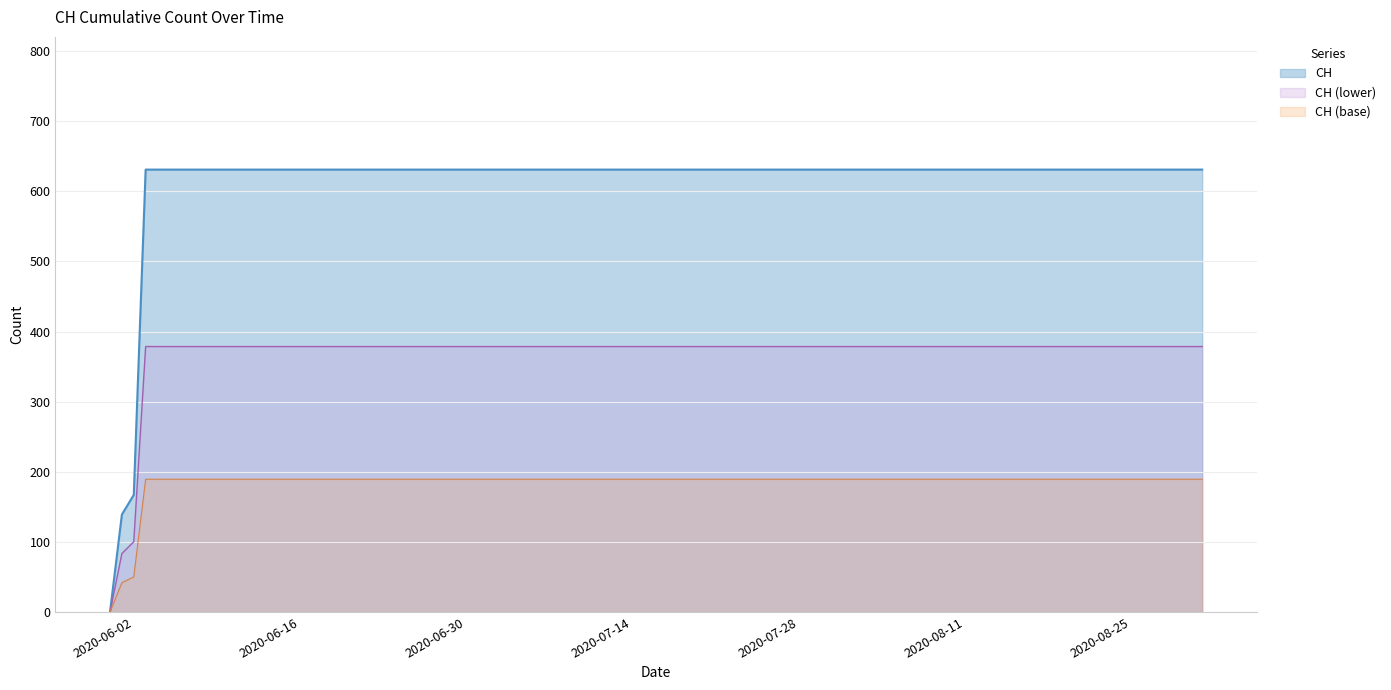

Reading left to right, extract all data points from this chart.

2020-05-31=0	2020-06-01=139	2020-06-02=167	2020-06-03=631	2020-06-04=631	2020-06-10=631	2020-06-20=631	2020-06-30=631	2020-07-09=631	2020-07-15=631	2020-07-20=631	2020-07-25=631	2020-07-31=631	2020-08-05=631	2020-08-10=631	2020-08-15=631	2020-08-20=631	2020-08-25=631	2020-08-31=631